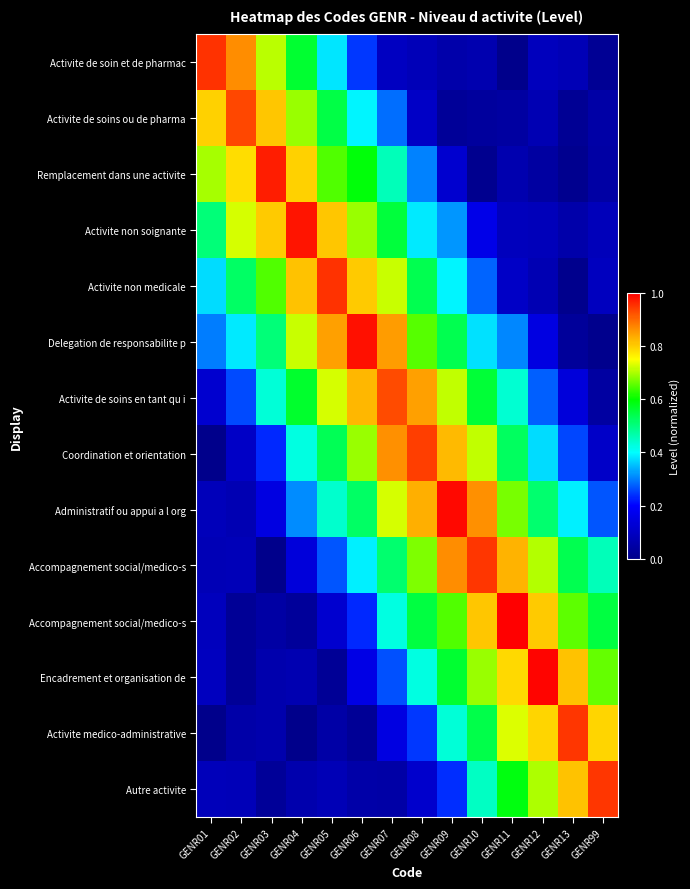

Which label corresponds to the largest value in the chart?

GENR11